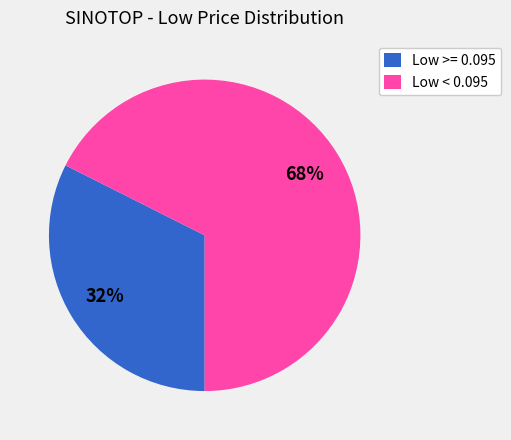

Is there any slice that represents more than half of the pie?

Yes